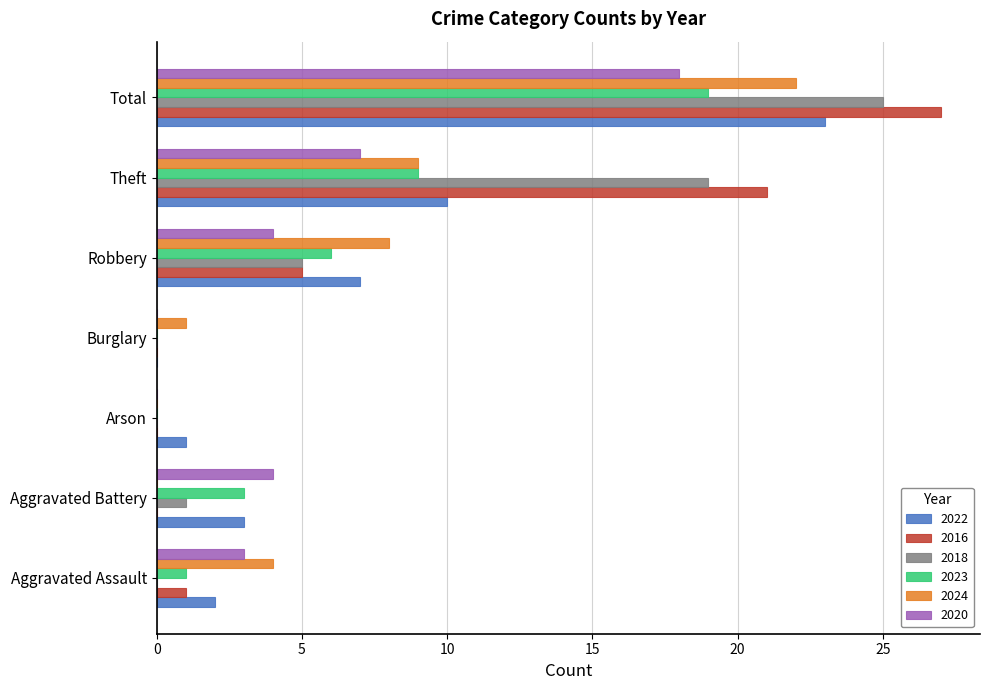

What is the sum of the 2020 values at Aggravated Battery and Robbery?

8